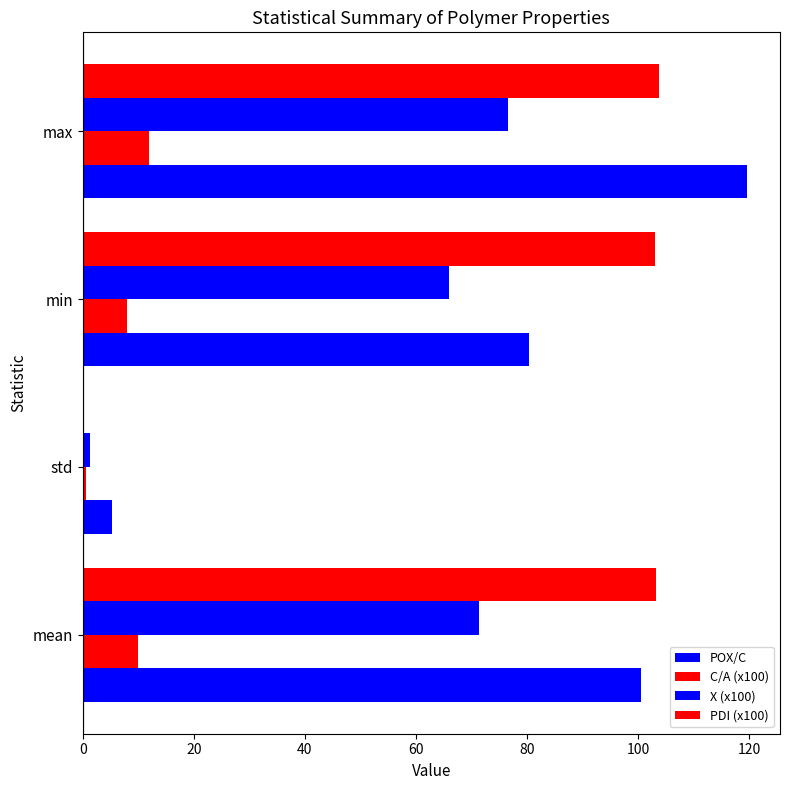

How many series are shown in this chart?

4